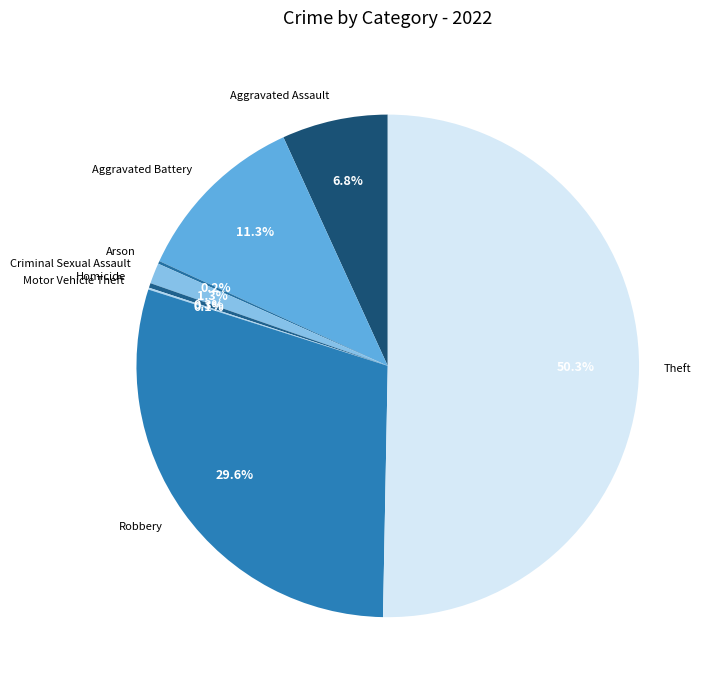

Between Homicide and Criminal Sexual Assault, which is larger?

Criminal Sexual Assault